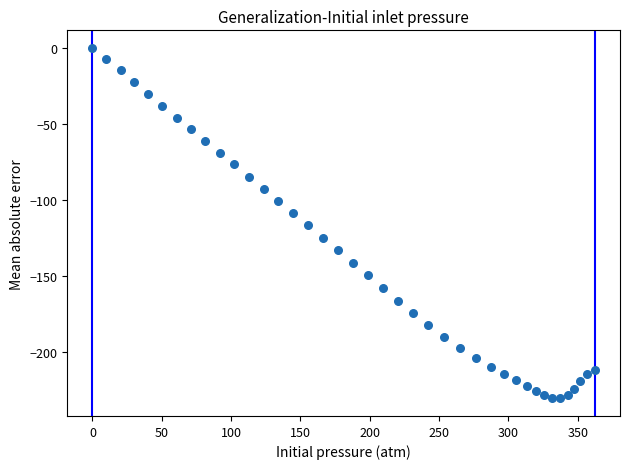

What is the range of X values (max minus min)?

362.3